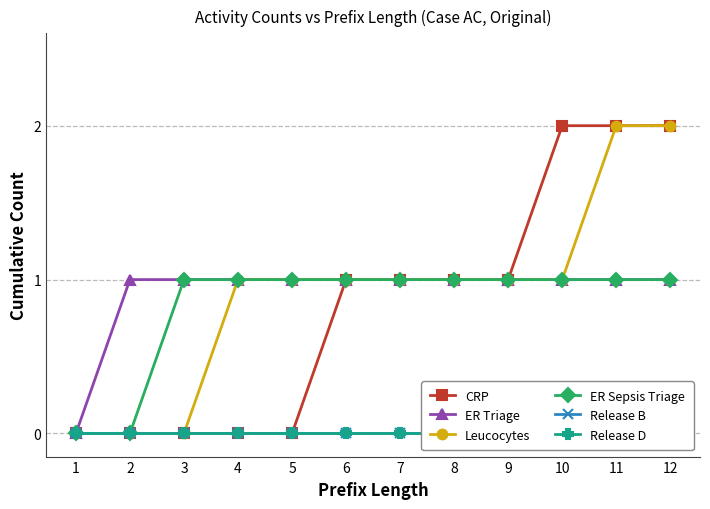

Which series changed the most between 2 and 11?

CRP